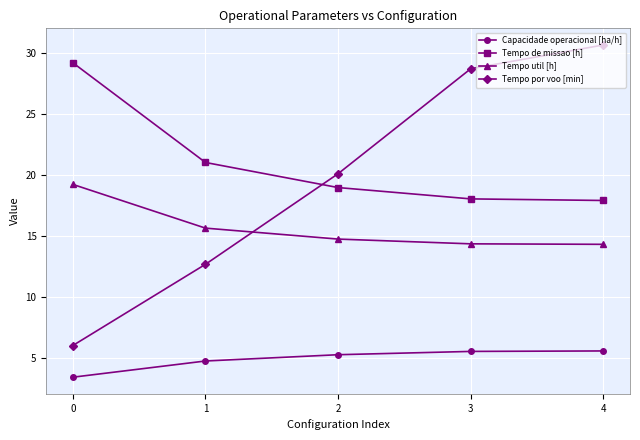

What is the sum of the Capacidade operacional [ha/h] values at 2 and 3?

10.8